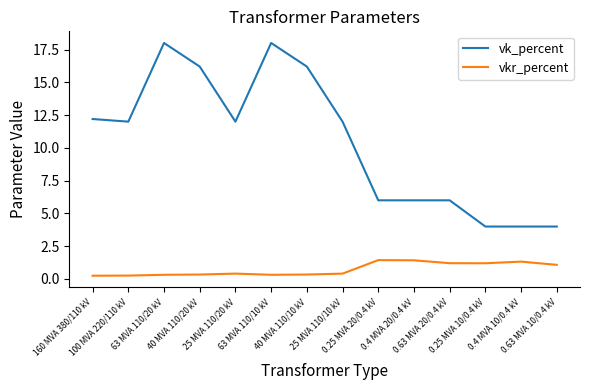

Count the number of categories in the chart.

14